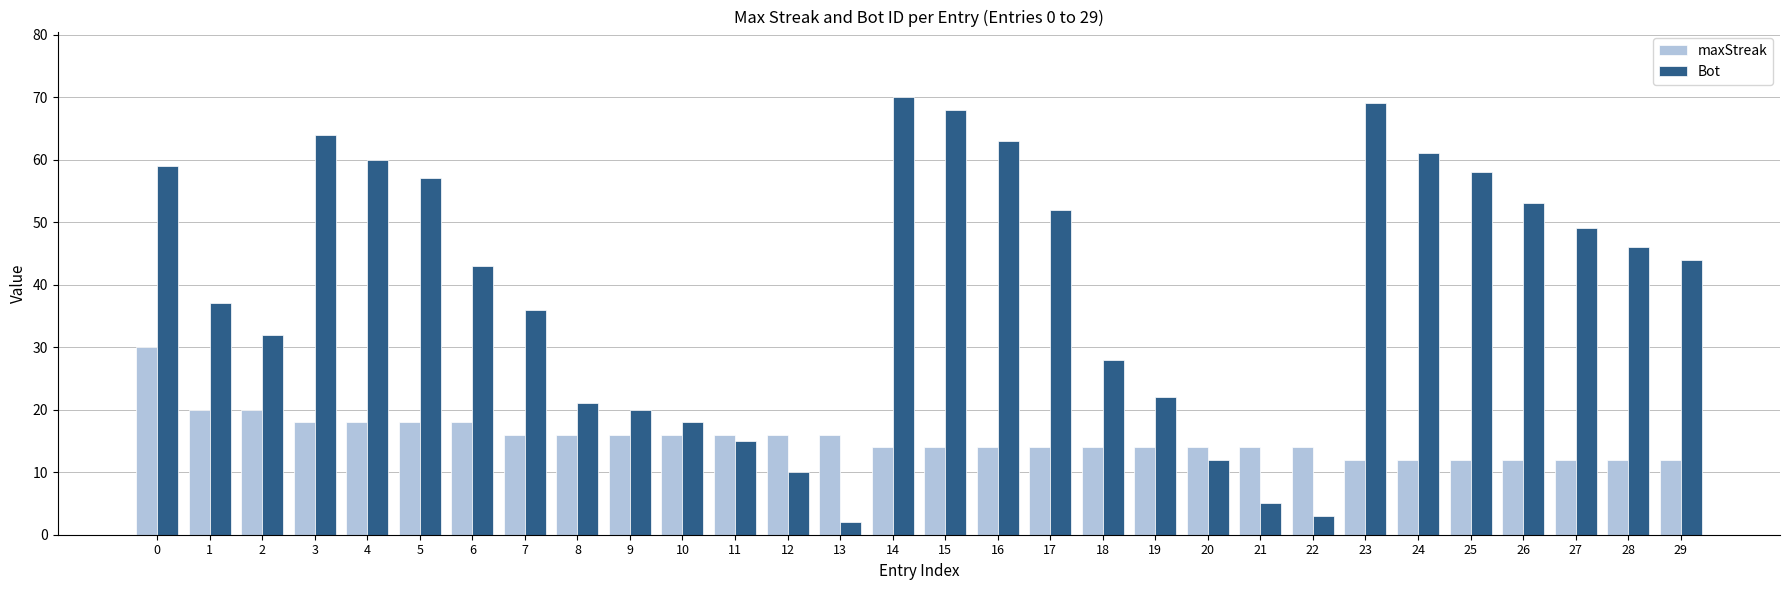

Which series has the largest total across all categories?

Bot